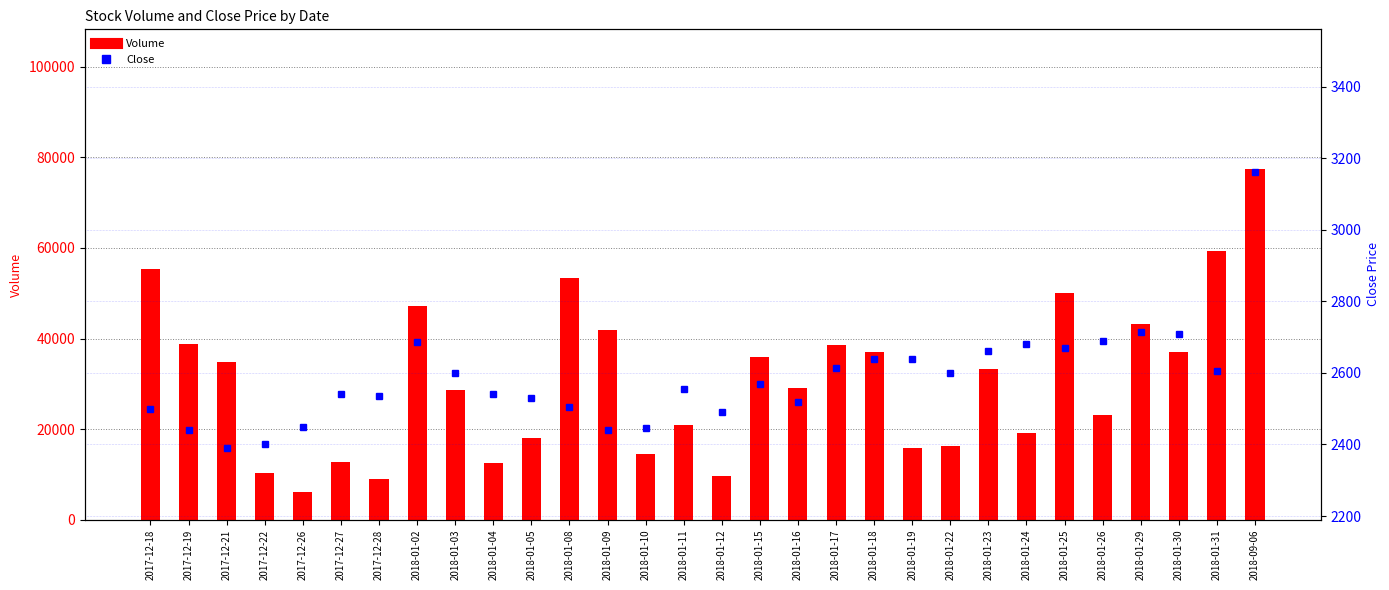

What are all the series names shown in the legend?

Volume, Close